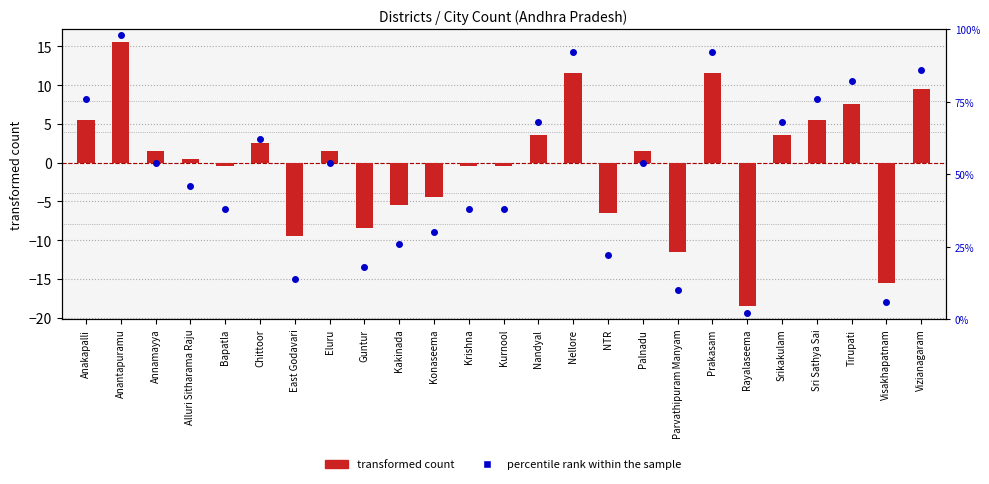

Which series reaches the minimum Y coordinate?

transformed count